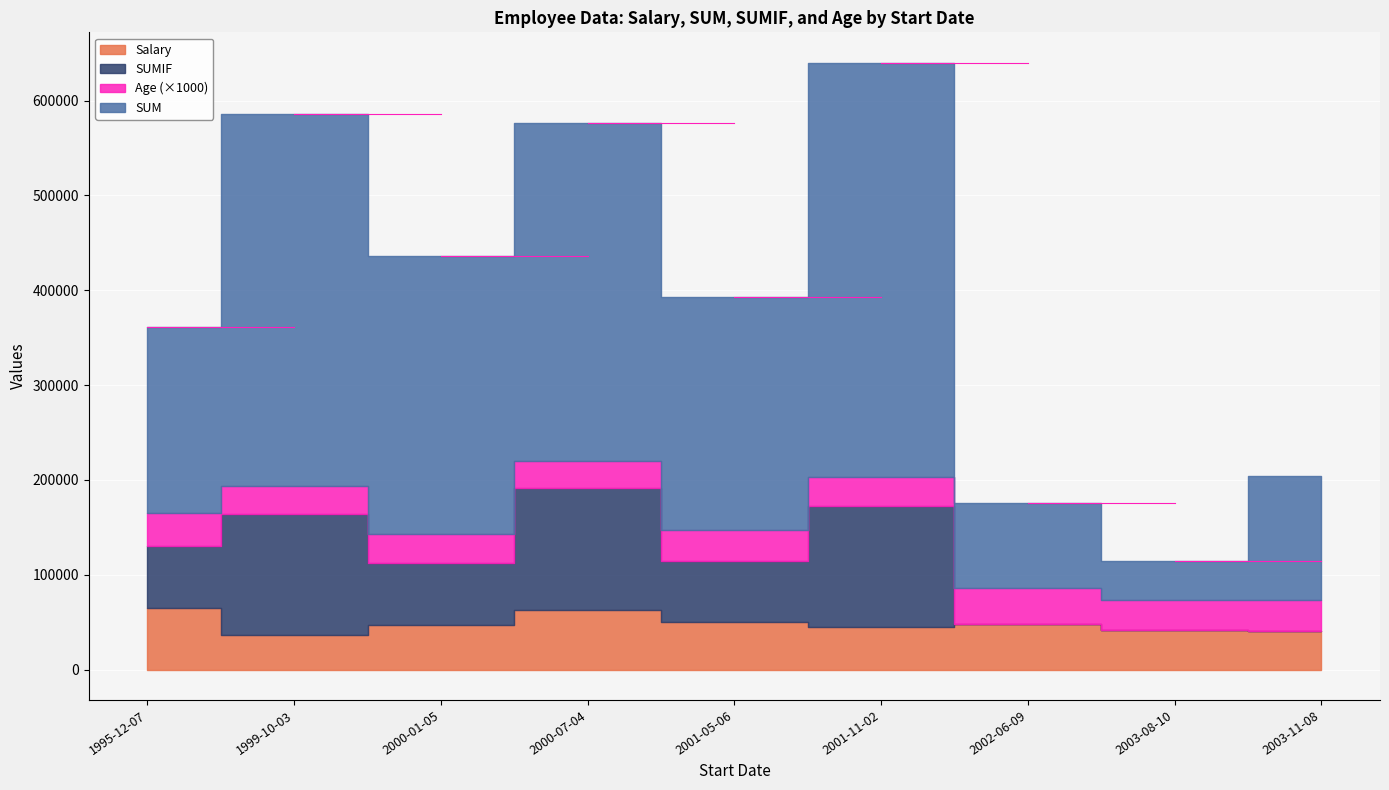

The value of SUMIF at 2000-07-04 is 72266. True or false?

False